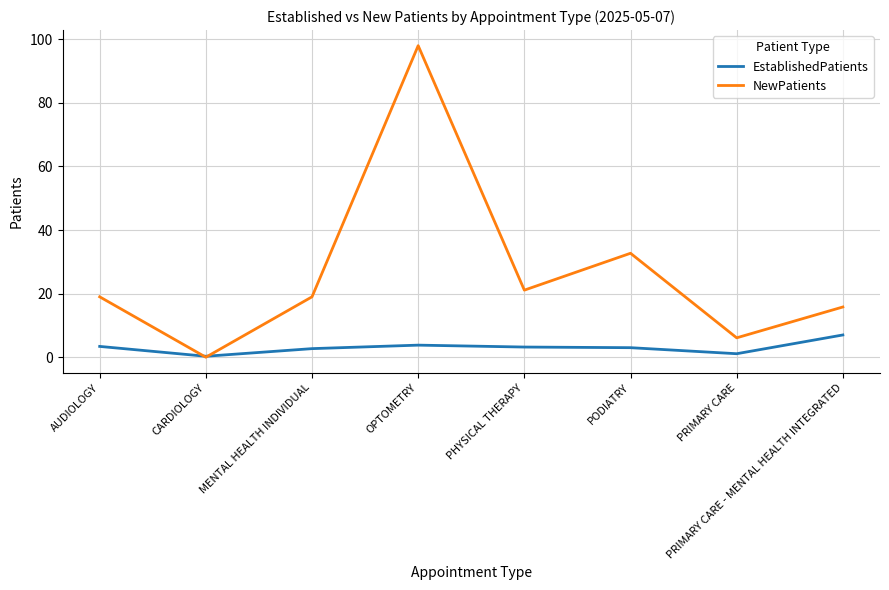

Read the NewPatients value at AUDIOLOGY.

19.0